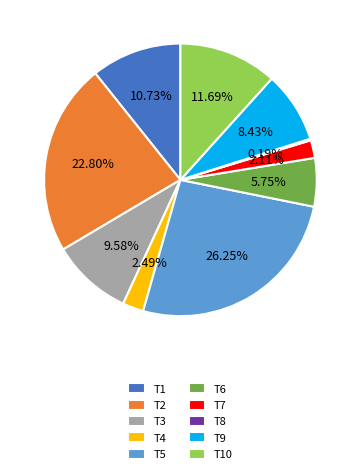

Which category has the biggest portion of the pie?

T5